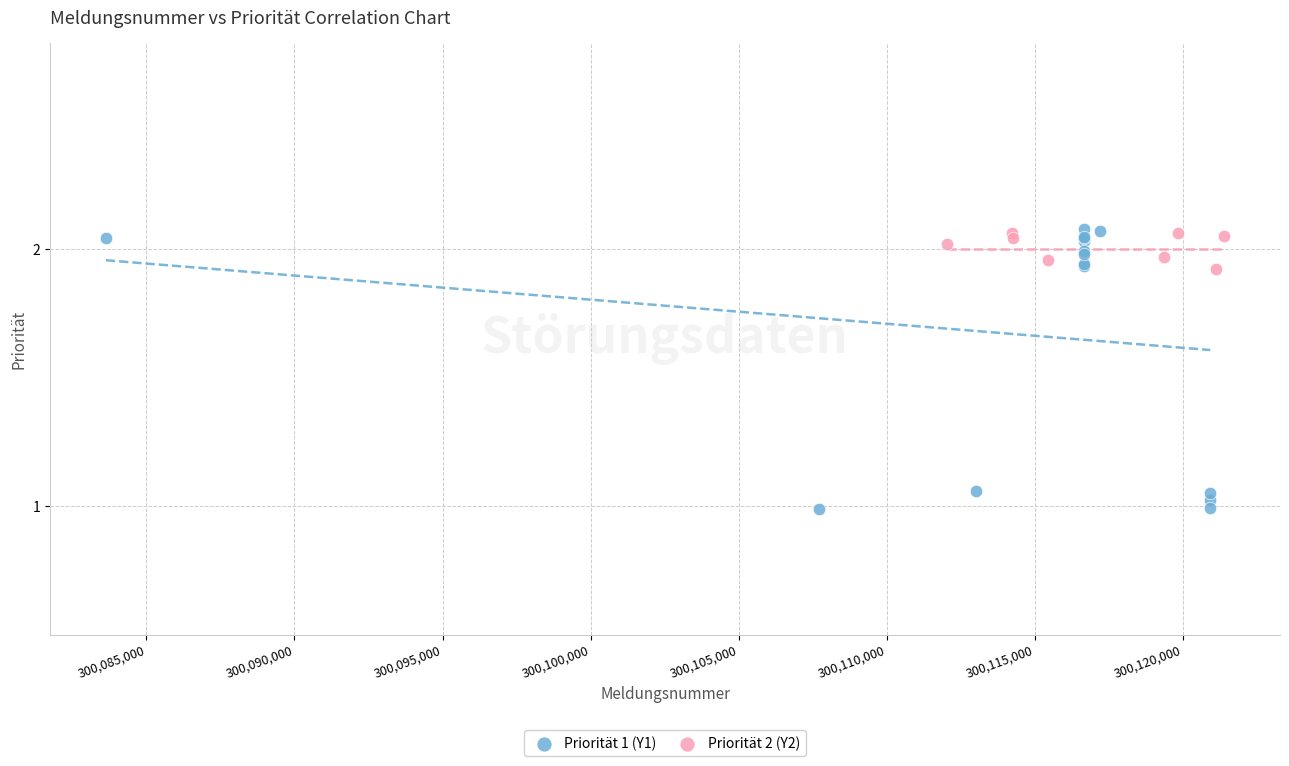

Which series contains the lowest Y value?

Priorität 1 (Y1)